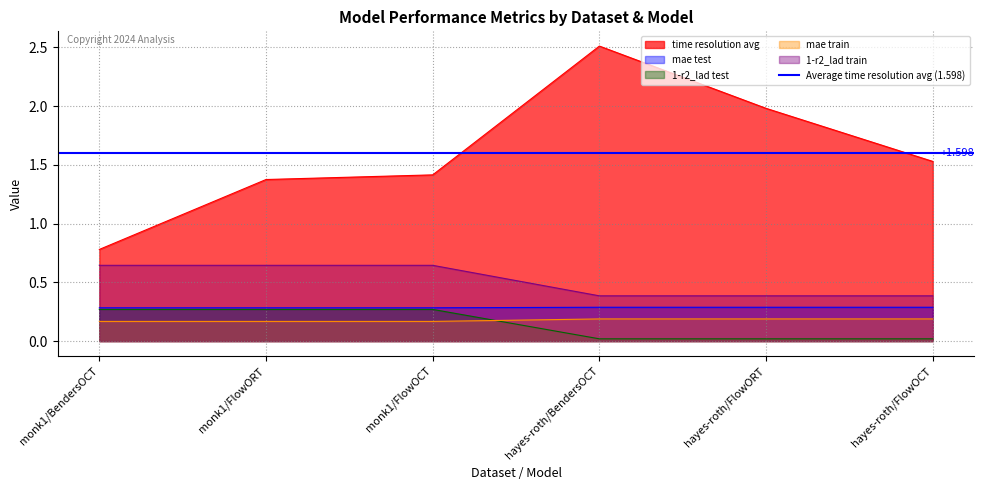

At which category does time resolution avg reach its first local peak?

hayes-roth/BendersOCT